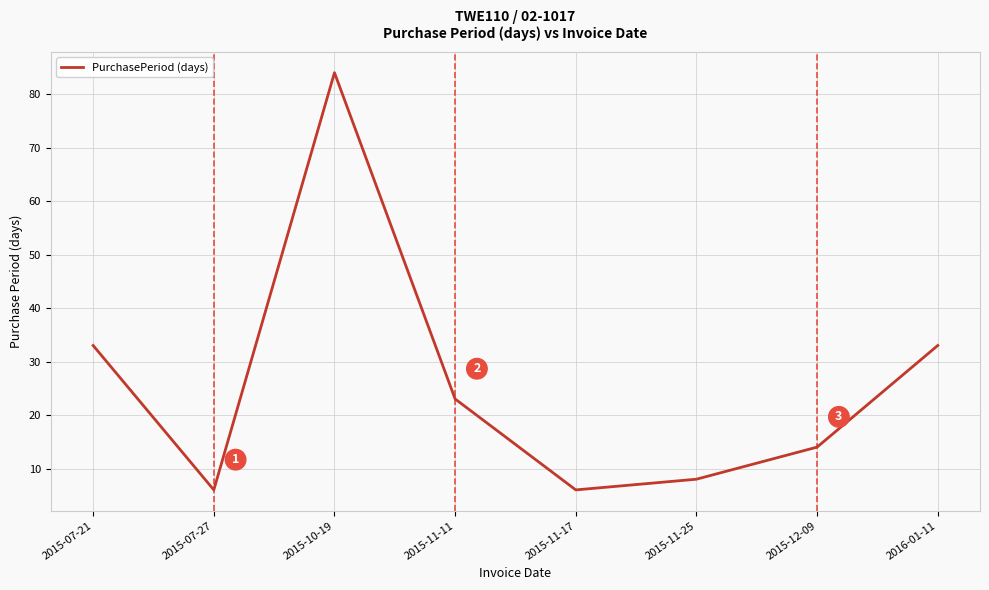

What position from the right is 2015-07-27?

7